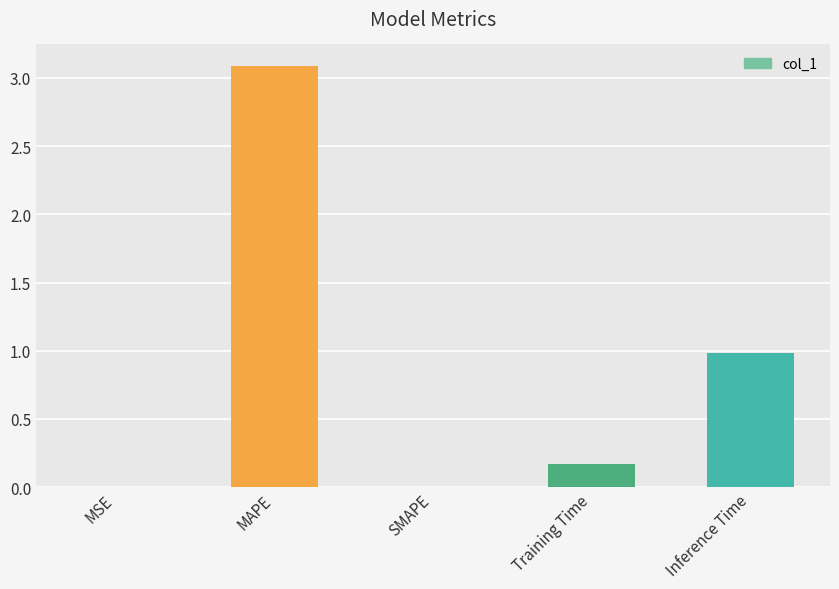

At which category does the chart reach its peak across all series?

MAPE